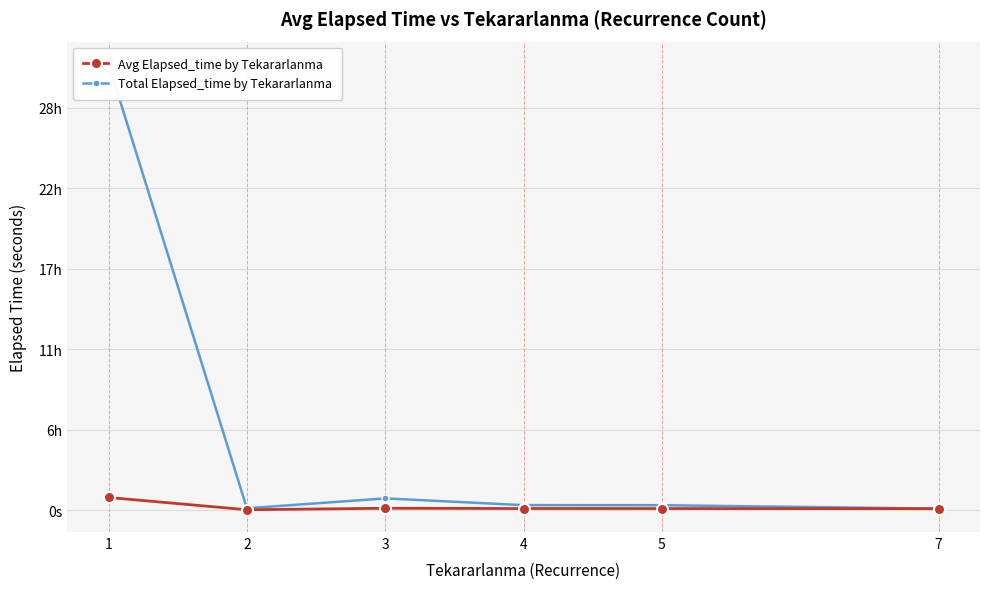

The value of Avg Elapsed_time by Tekararlanma at 3 is 824.9. True or false?

False